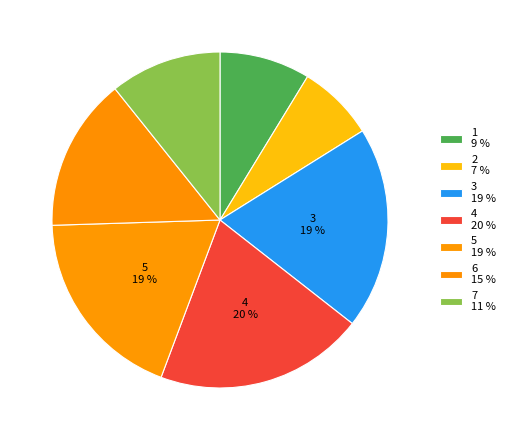

To the nearest percent, what is the difference between the 6 and 5 slice percentages?

4%